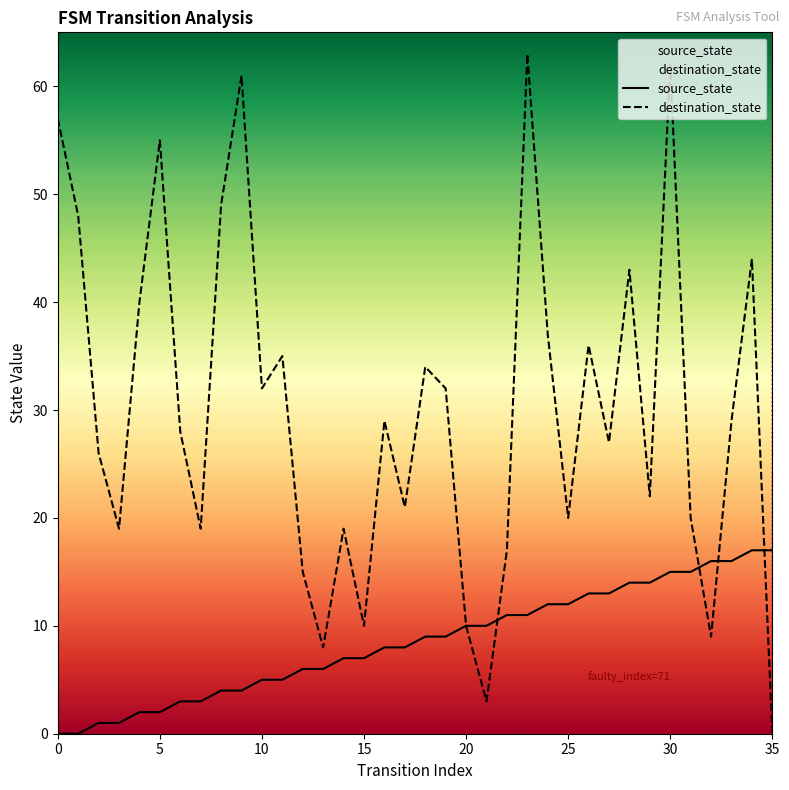

Is it true that destination_state equals 15 at 20?

False